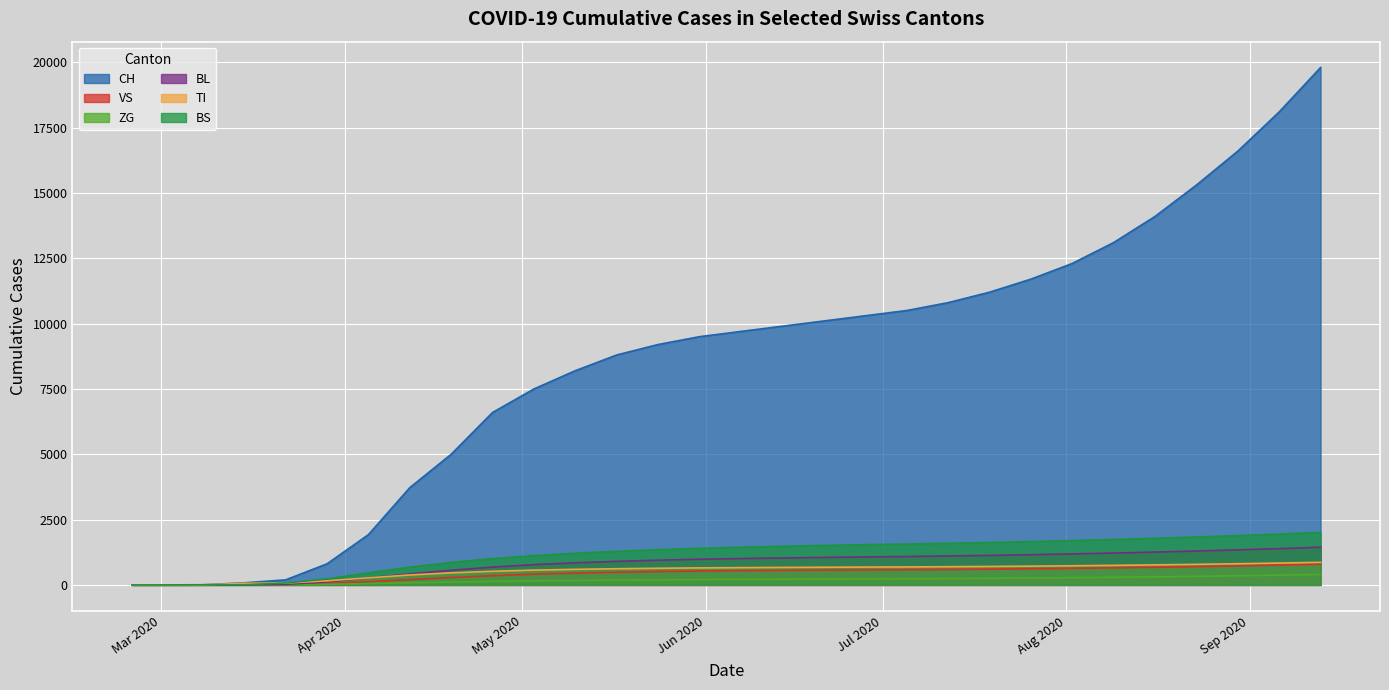

At which category is the sum across all series the highest?

2020-09-13